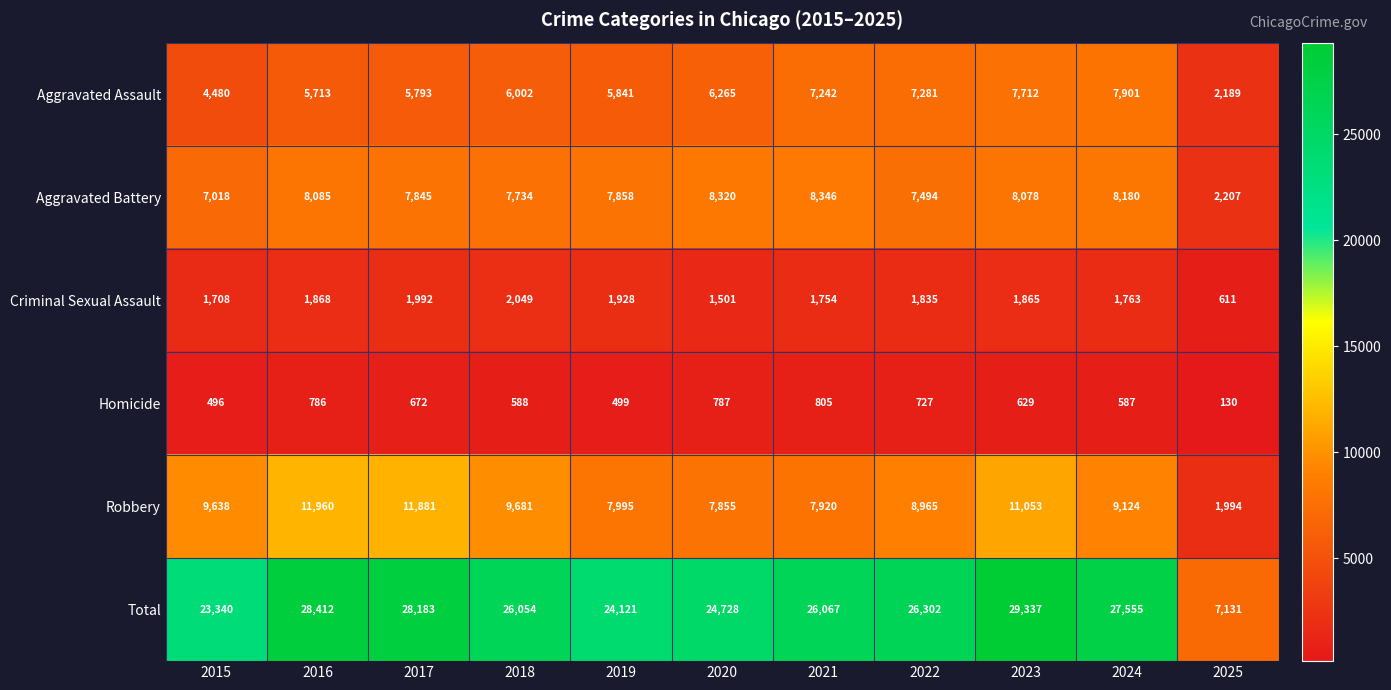

The value of Criminal Sexual Assault at 2017 is 3382. True or false?

False